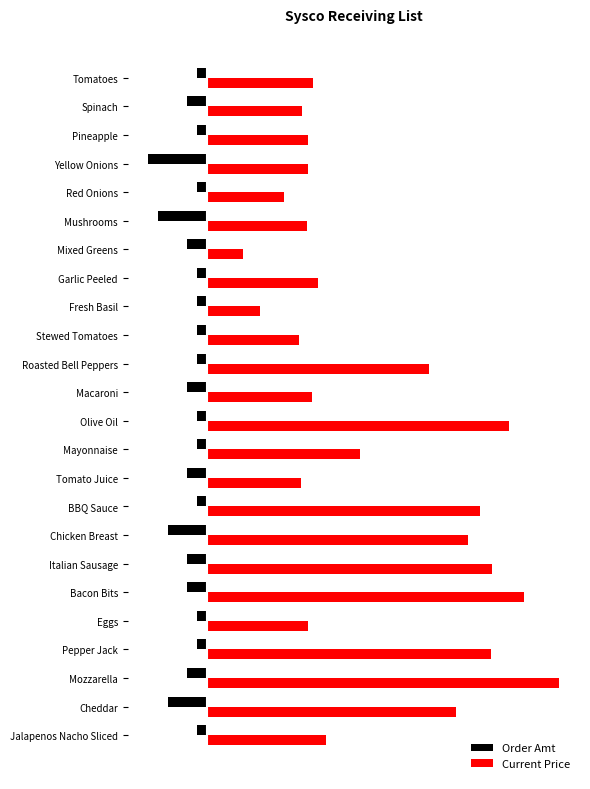

What is the average value of the Order Amt series?

-1.9